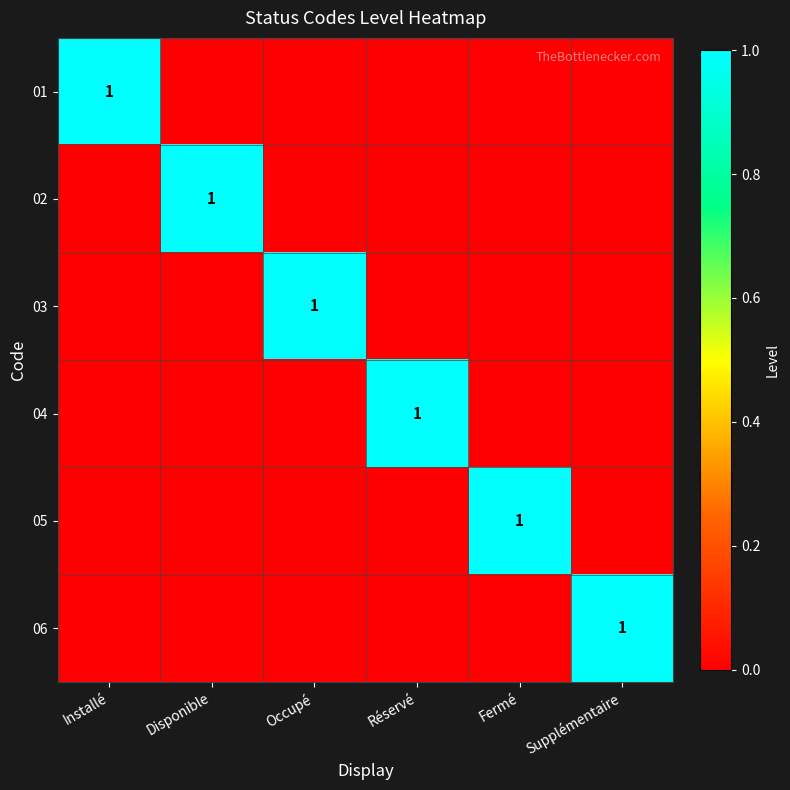

The 03 series shows 2 at Occupé. True or false?

False